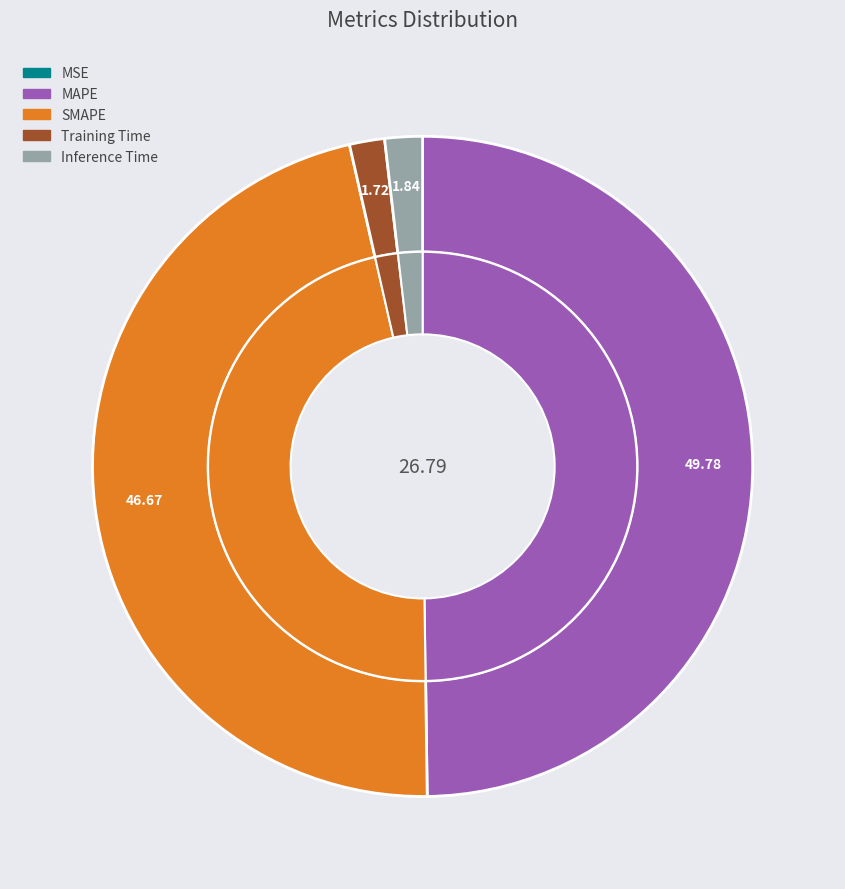

Between Training Time and MAPE, which is larger?

MAPE